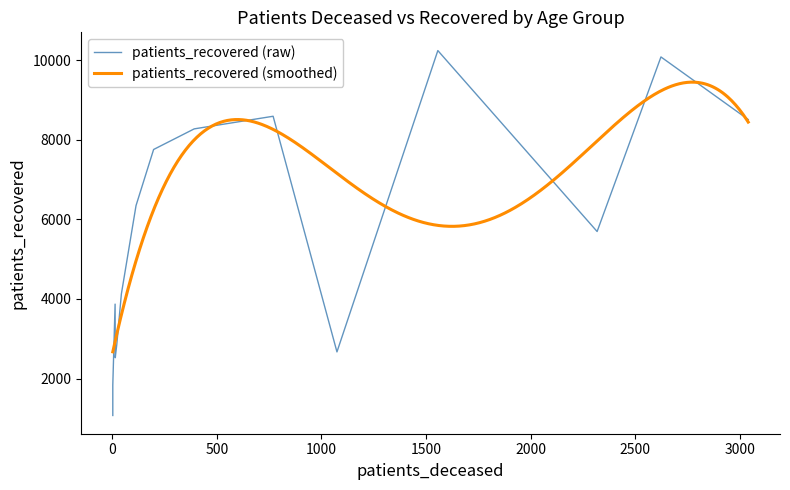

How many lines are shown in the chart?

2